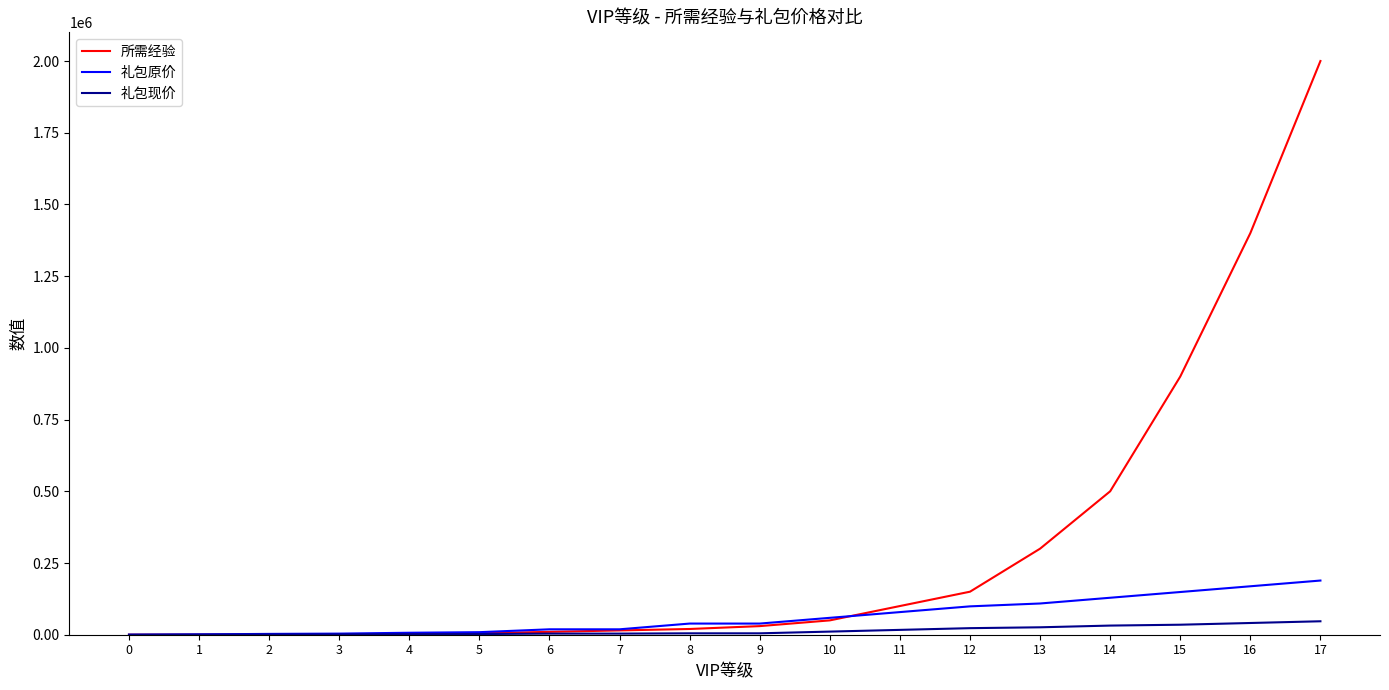

Which series has the largest range (max minus min)?

所需经验